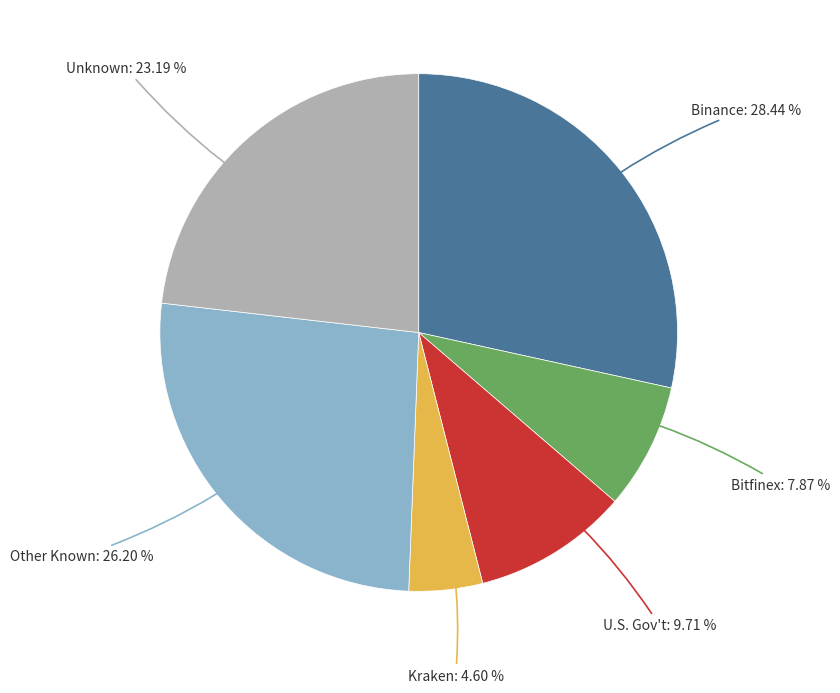

What is the ratio of the value at Binance to the value at Bitfinex?

3.6